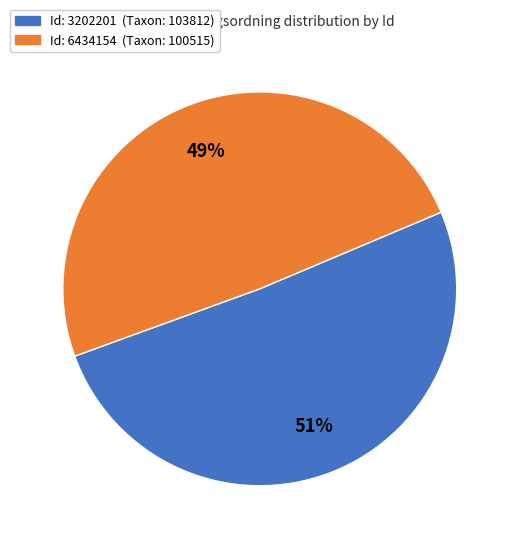

Is there any slice that represents more than half of the pie?

Yes